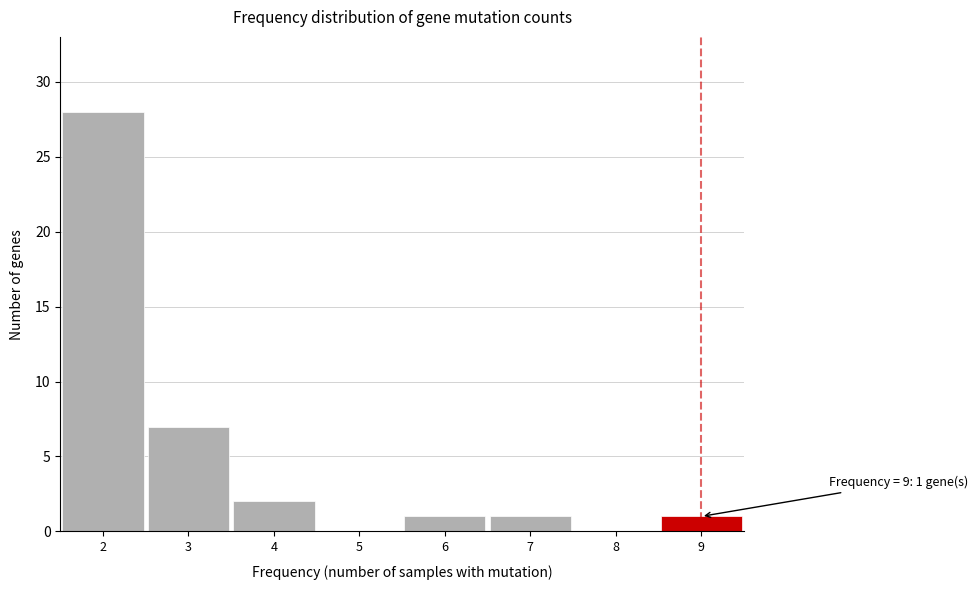

Over which range of the x-axis is the bar tallest?

1.5 to 2.5